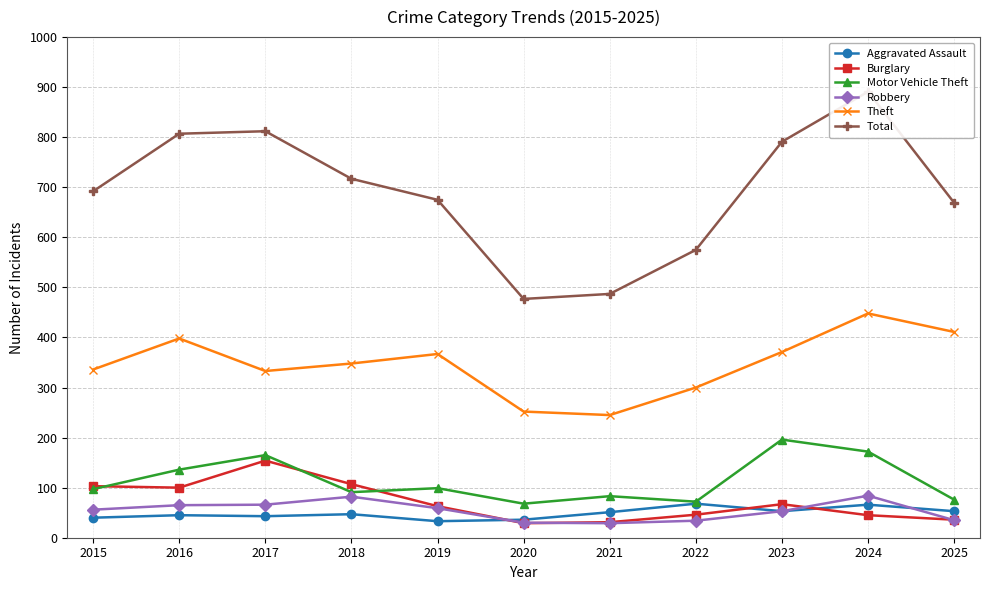

How many values in the Theft series are below 348?

5